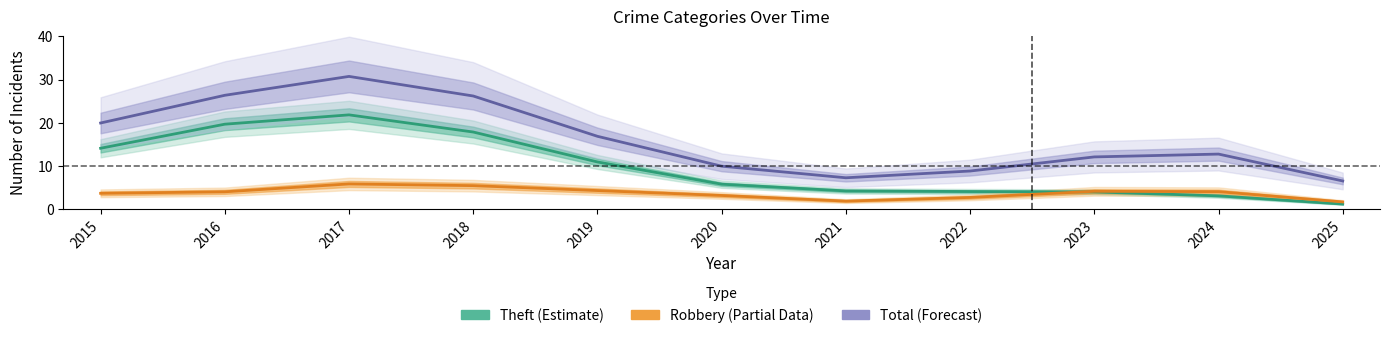

How many categories are shown in the chart?

11